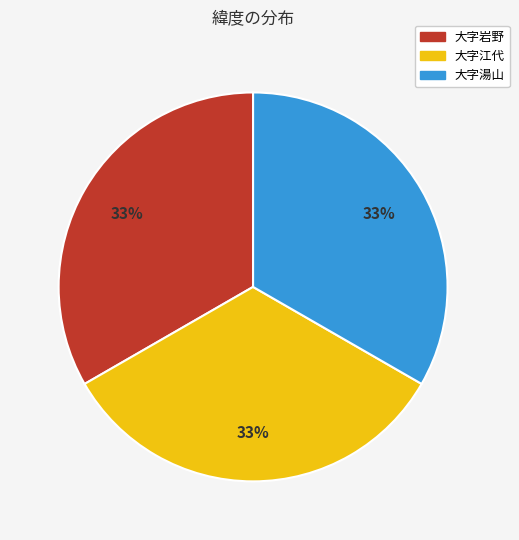

Approximately how many times larger is the value at 大字江代 compared to 大字湯山?

1.0